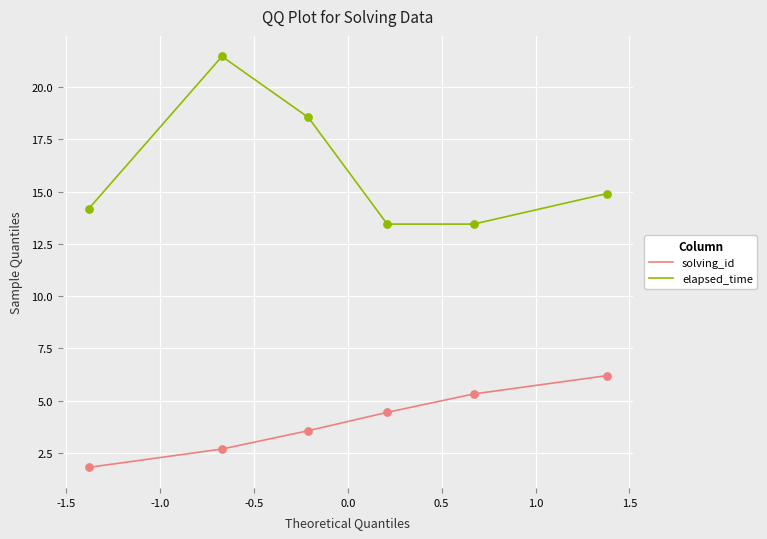

Which series has the widest spread of values?

elapsed_time